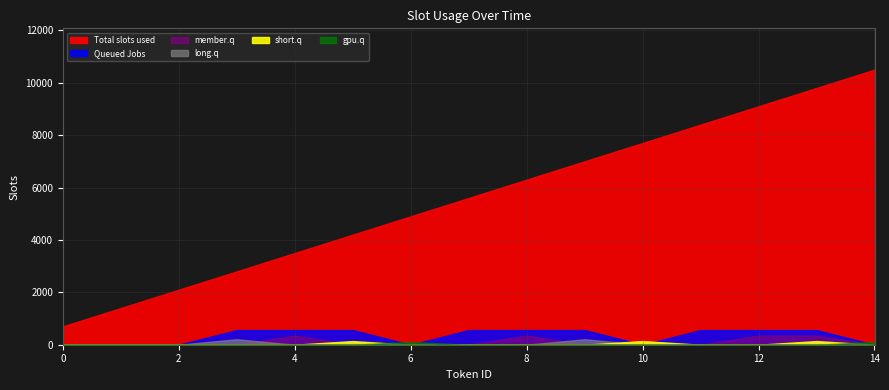

True or false: Total slots used has more than 2 interior local peaks.

False